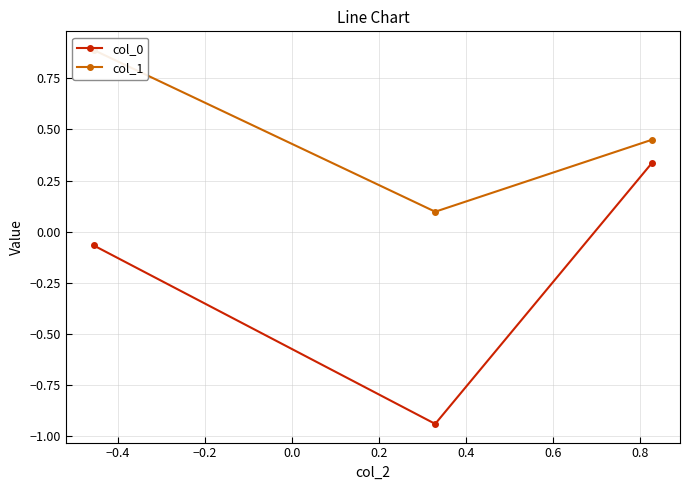

How many values in col_0 are below zero?

2